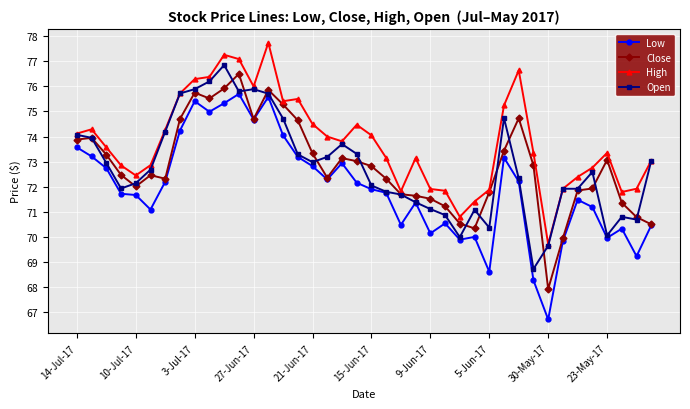

True or false: Low and High cross at least once.

False